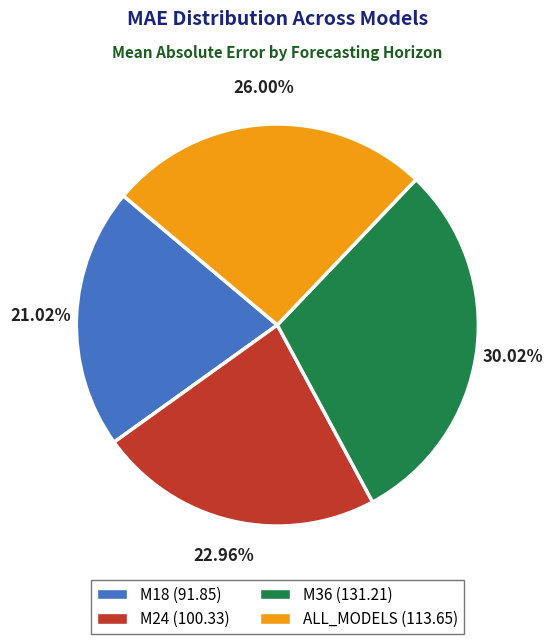

The M36 slice represents 30% of the pie. True or false?

True